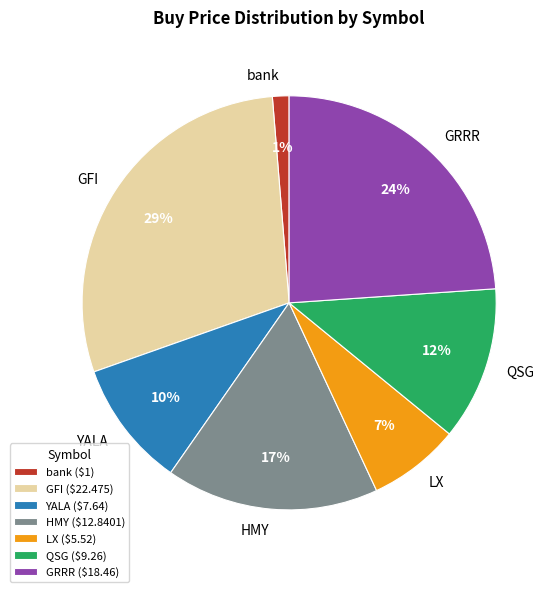

To the nearest percent, what is the difference between the LX and GRRR slice percentages?

17%